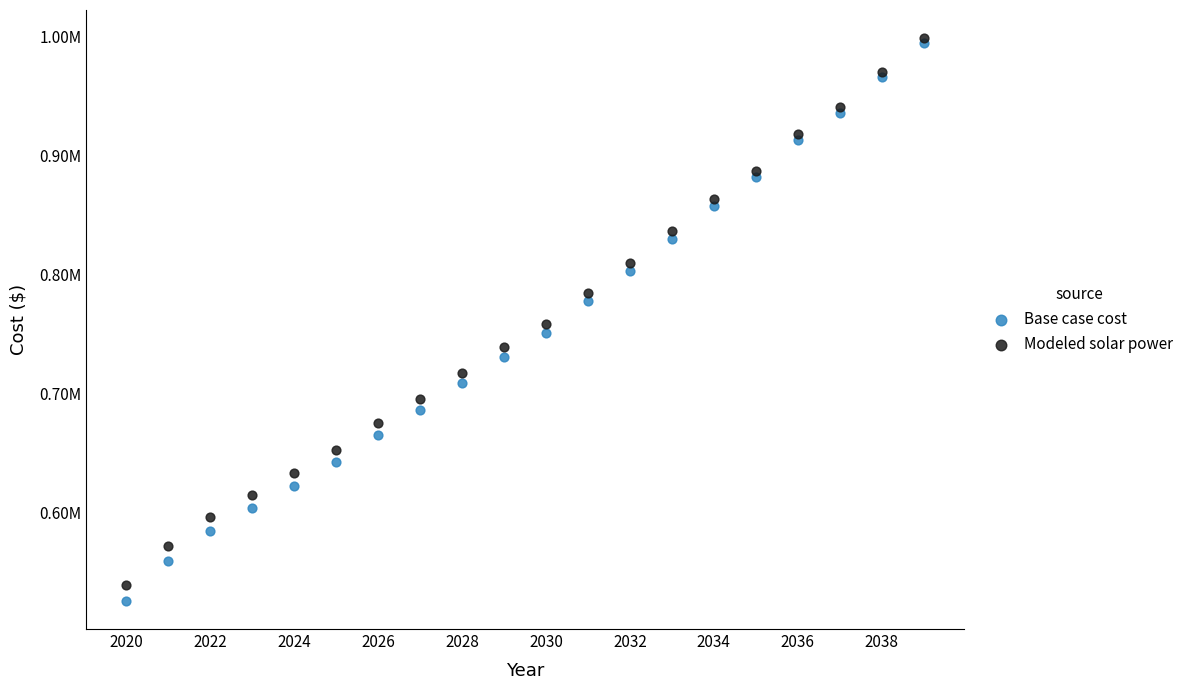

What are all the series names shown in the legend?

Base case cost, Modeled solar power